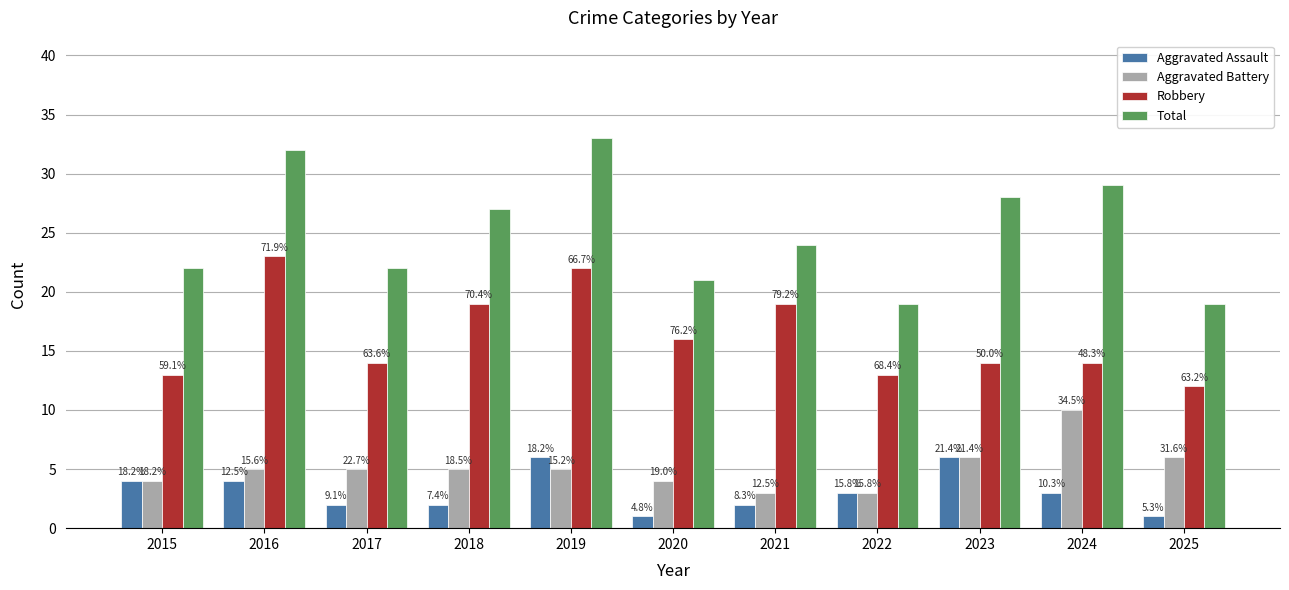

At which category is the sum across all series the highest?

2019